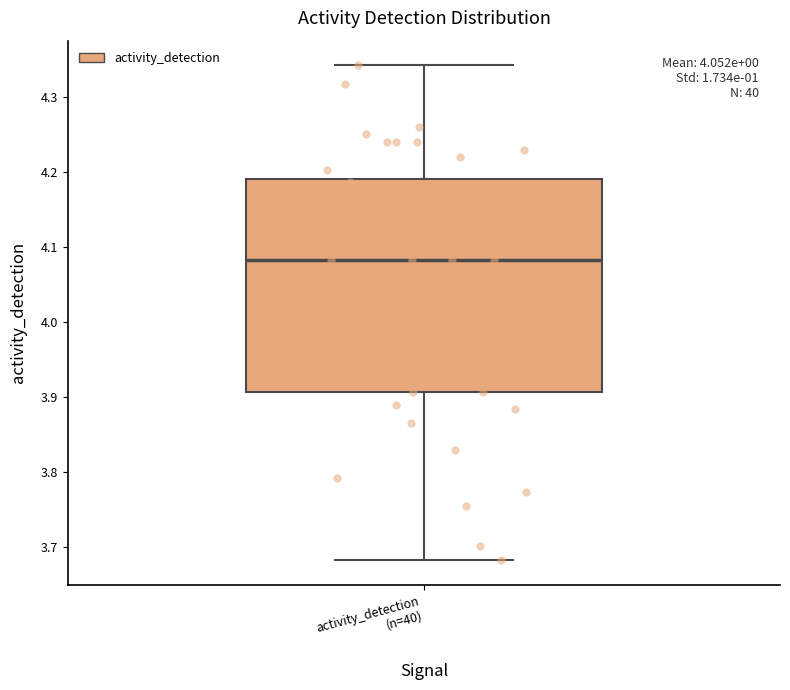

Read this box plot against the y-axis: the position of the median line, the range covered by the box, and the ends of both whiskers. The values are not printed on the chart, so give them approximately, as read against the axis.

median 4.08, box 3.91 to 4.19, whiskers 3.68 to 4.34